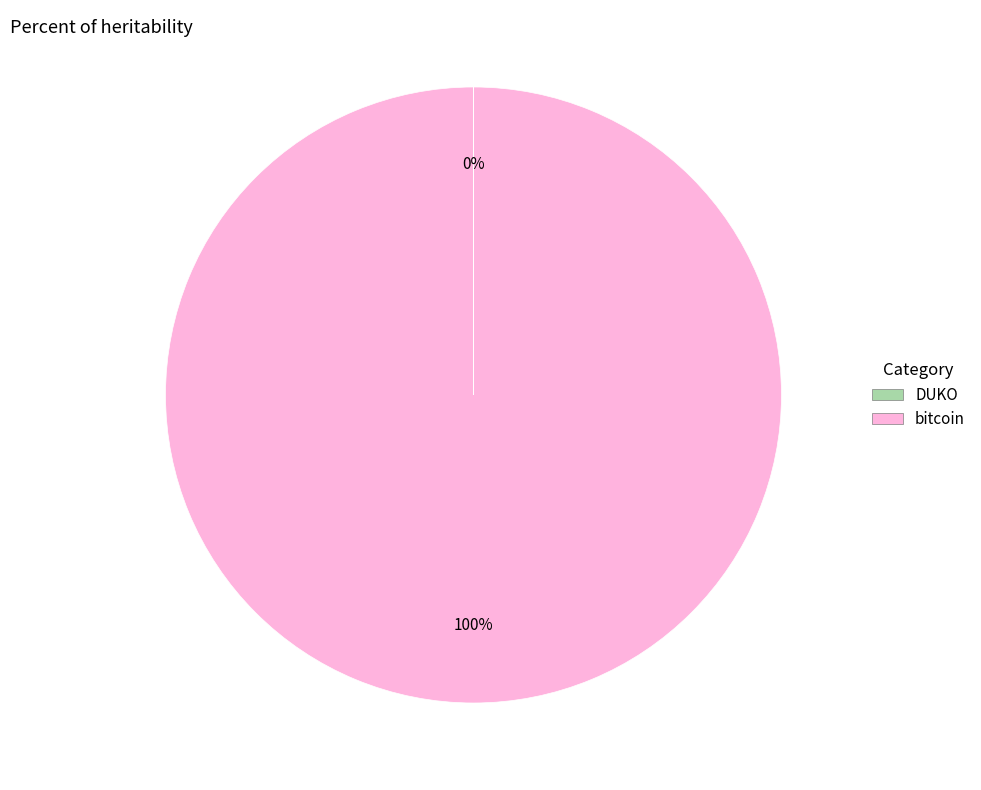

What is the largest slice in the pie chart?

bitcoin